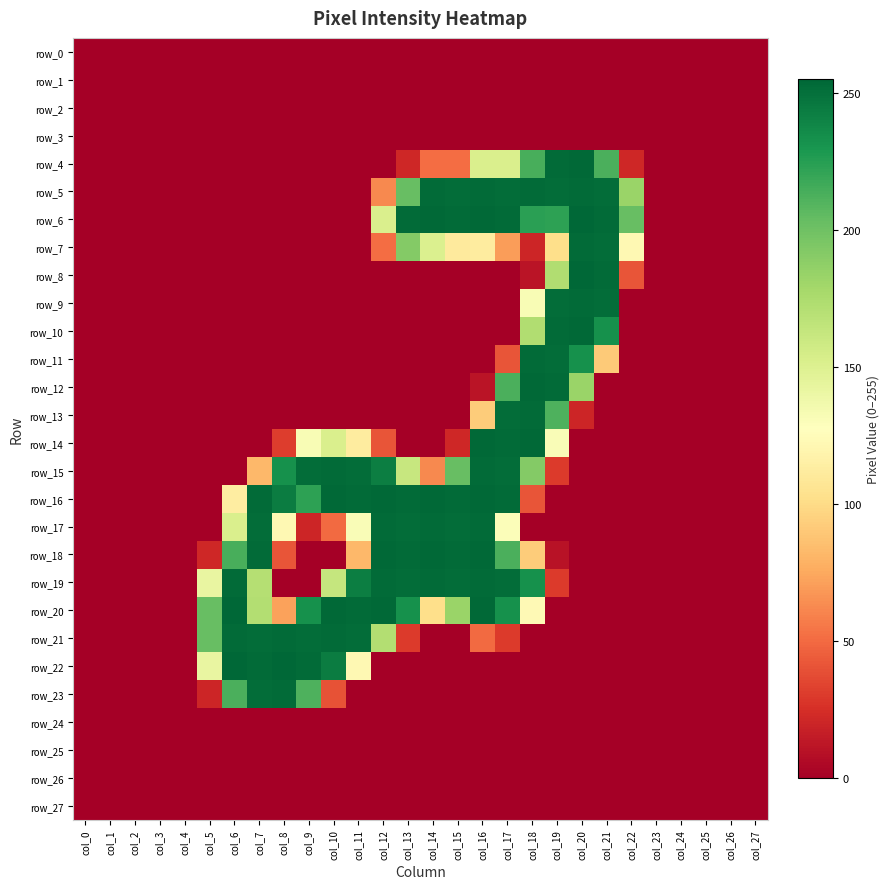

Which category has the lowest value in the row_8 series?

col_0